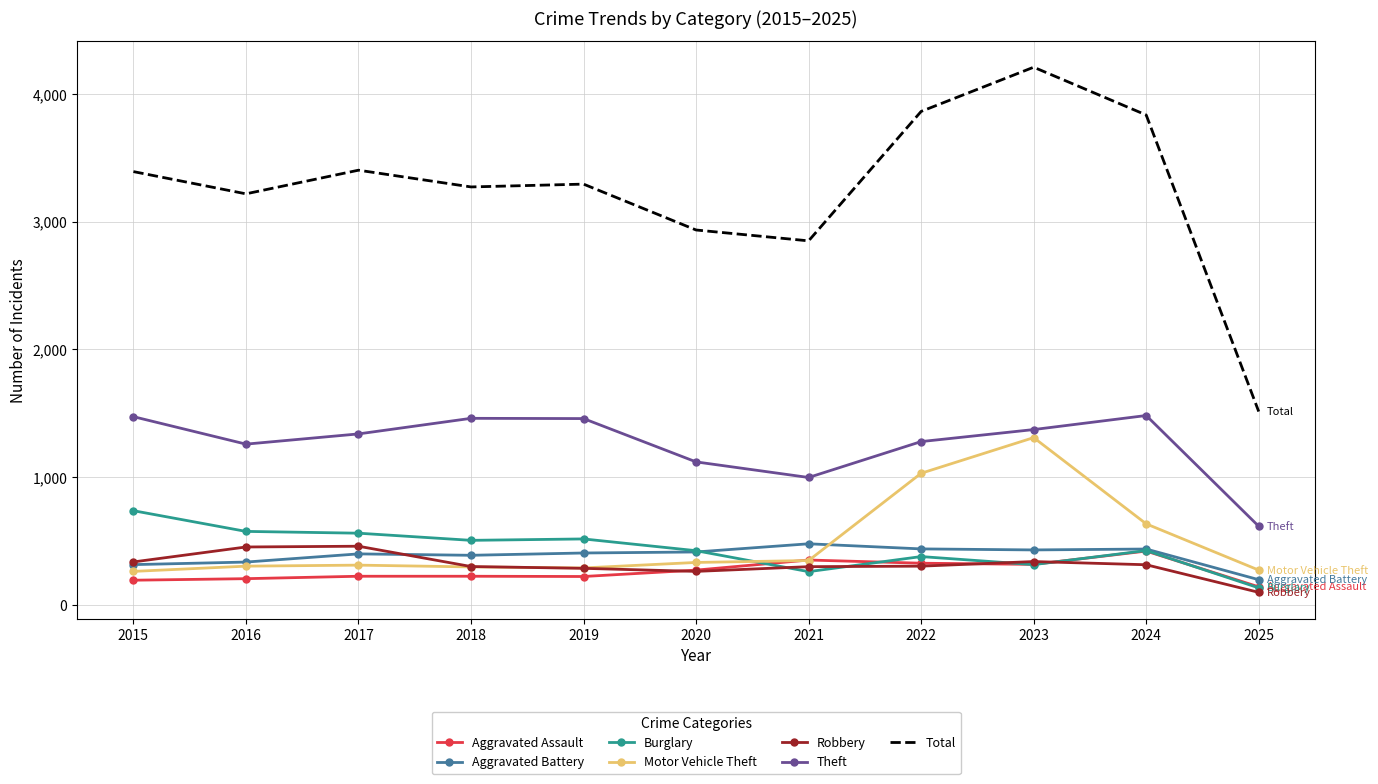

Which category has the lowest value in the Aggravated Assault series?

2025